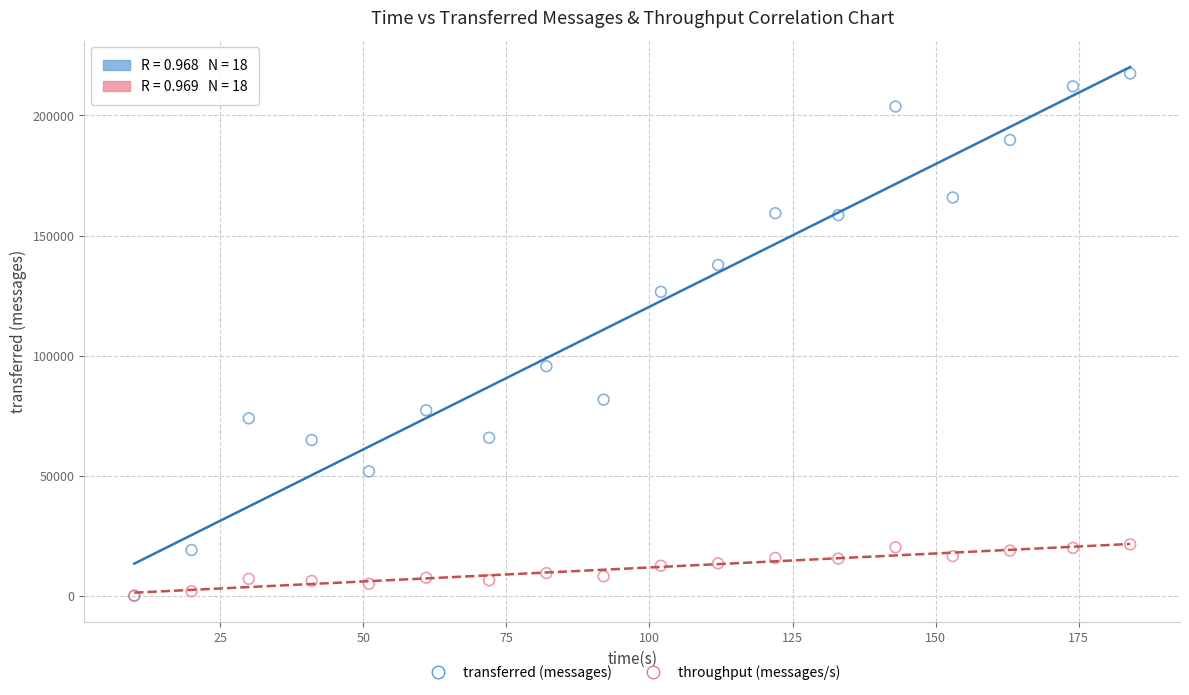

Which series has the widest spread of Y values?

transferred (messages)